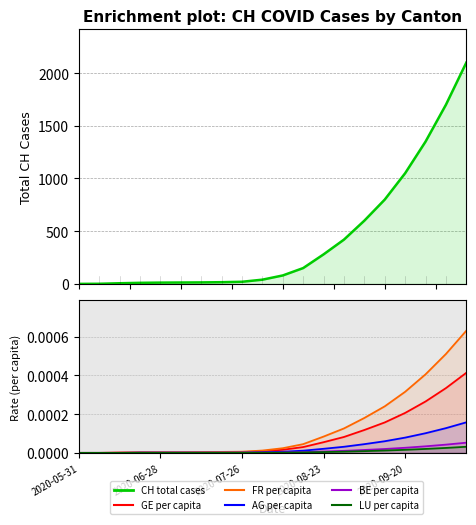

Is the value of CH at 2020-07-05 greater than the value of FR_pc at 2020-10-11?

Yes